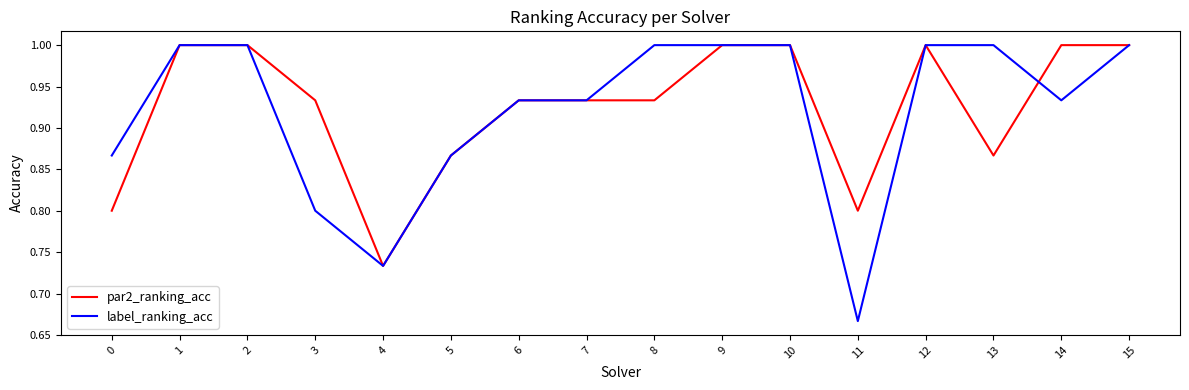

What is the total value across all series at 8?

1.9